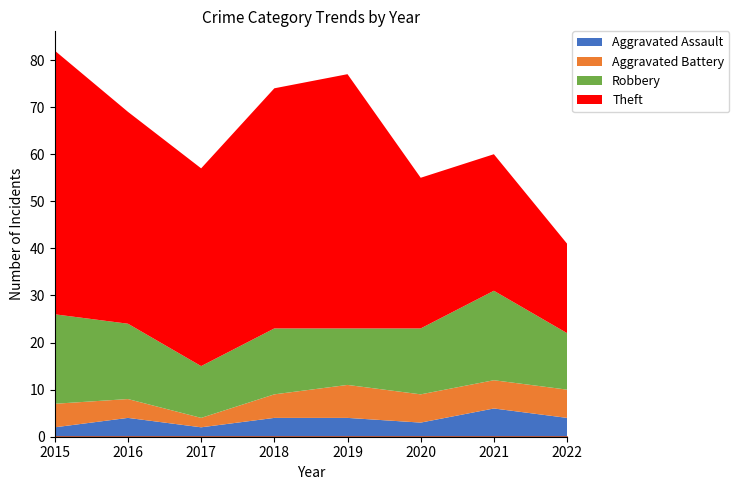

Where does the Aggravated Battery series first go above 6?

2019